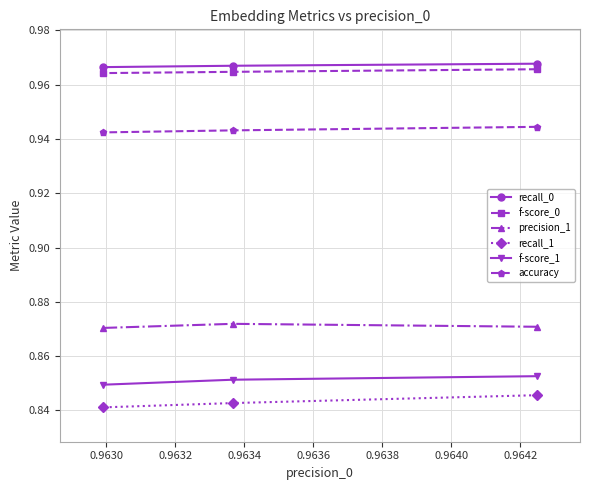

At how many categories does at least one series exceed 0?

3